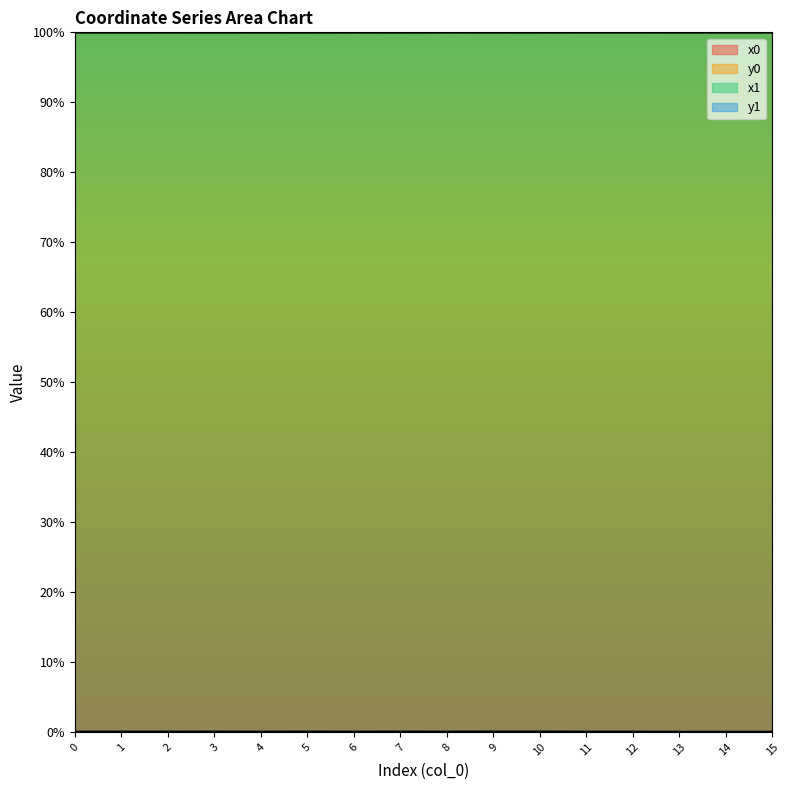

True or false: y1 and x0 intersect in this chart.

False